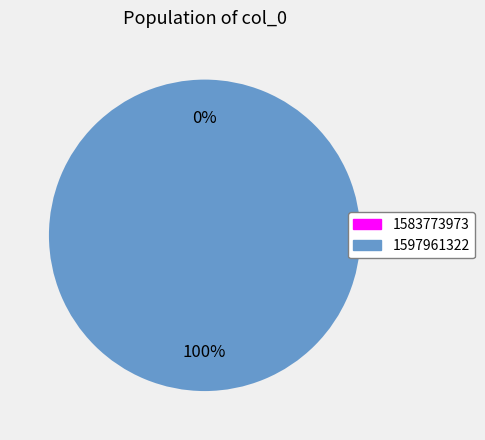

Is it true that 1583773973 is 1% of the pie?

False